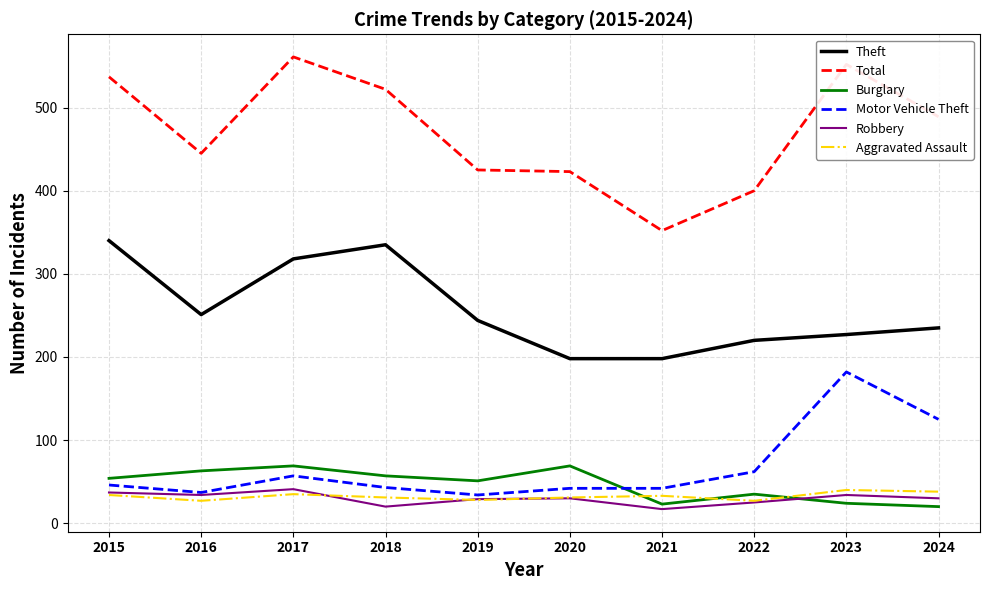

Which series has the widest spread of values?

Total